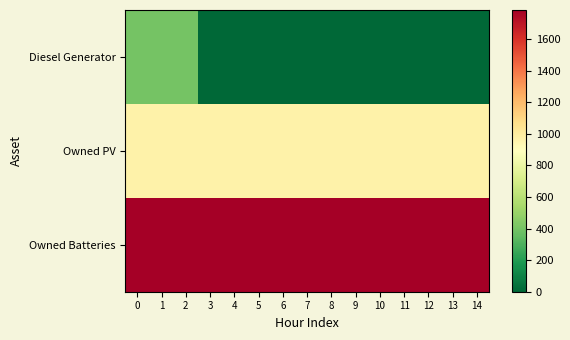

Count the number of data series in this chart.

3